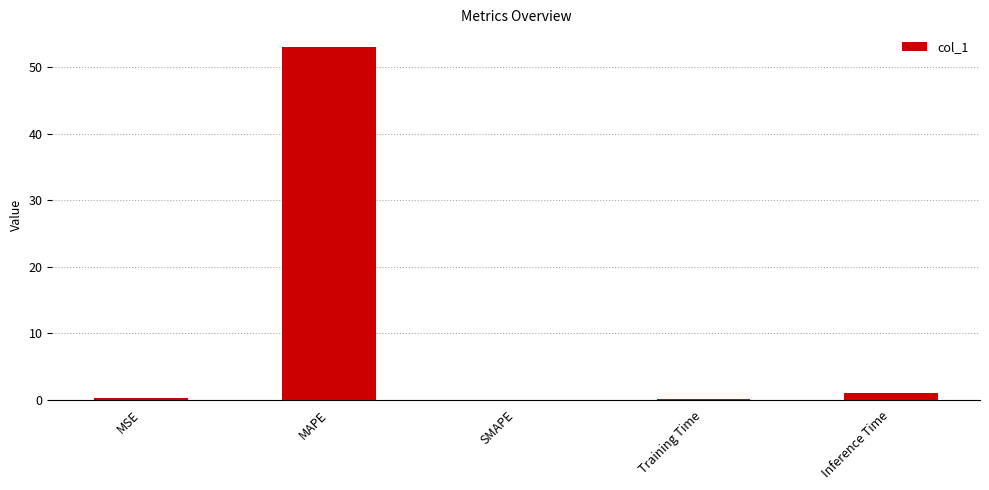

Which category has the highest value across all series?

MAPE